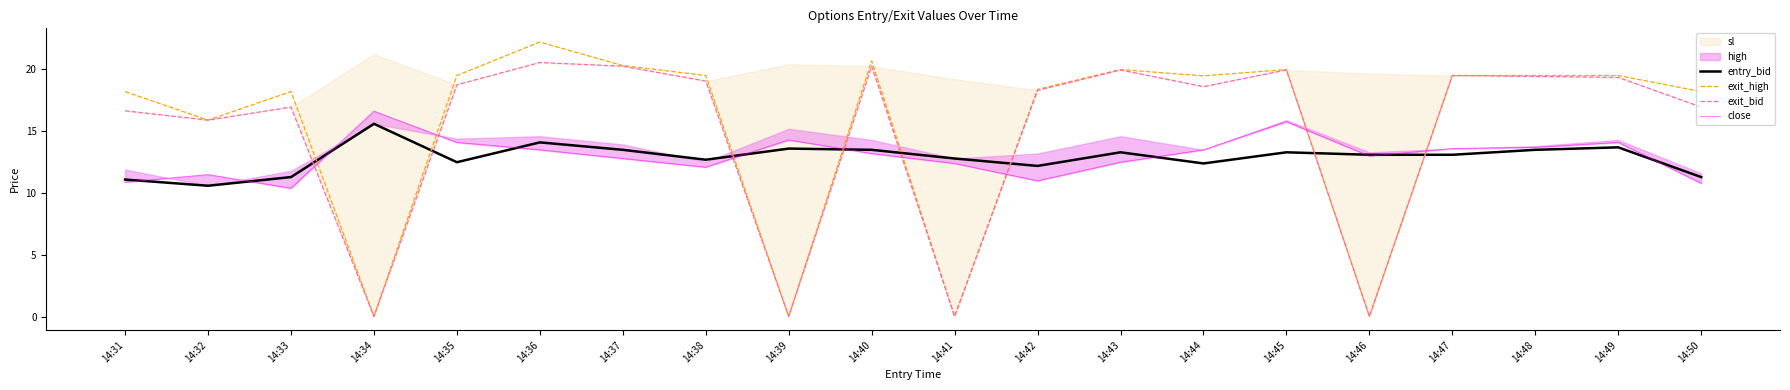

At which label is exit_high closest to 11?

14:32